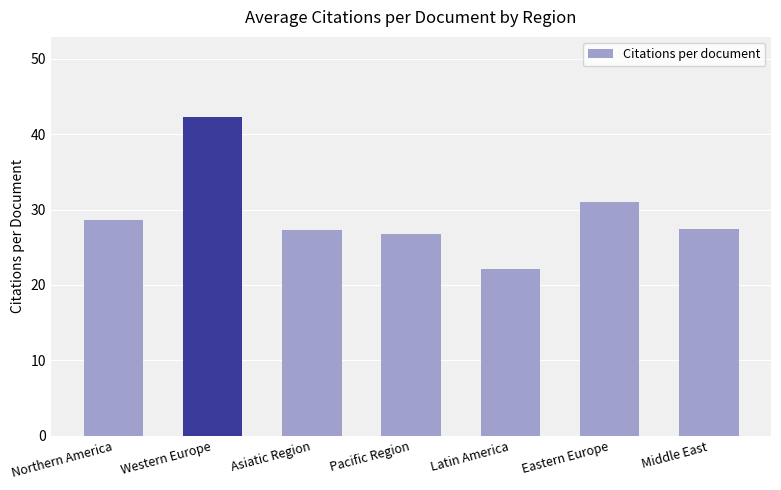

Are the bars grouped side by side (vs. stacked)?

No